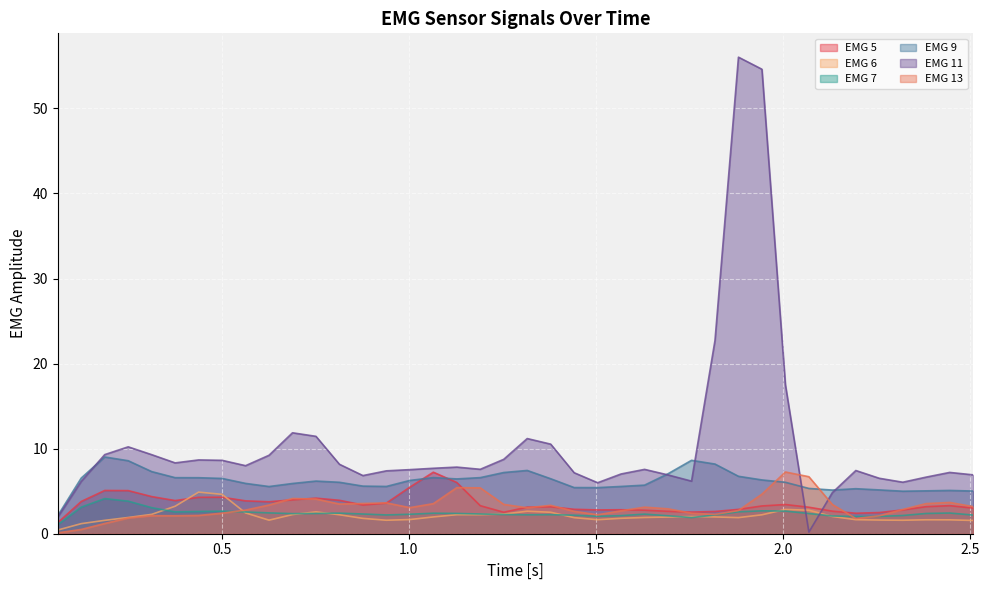

Which series has the largest range (max minus min)?

EMG 11